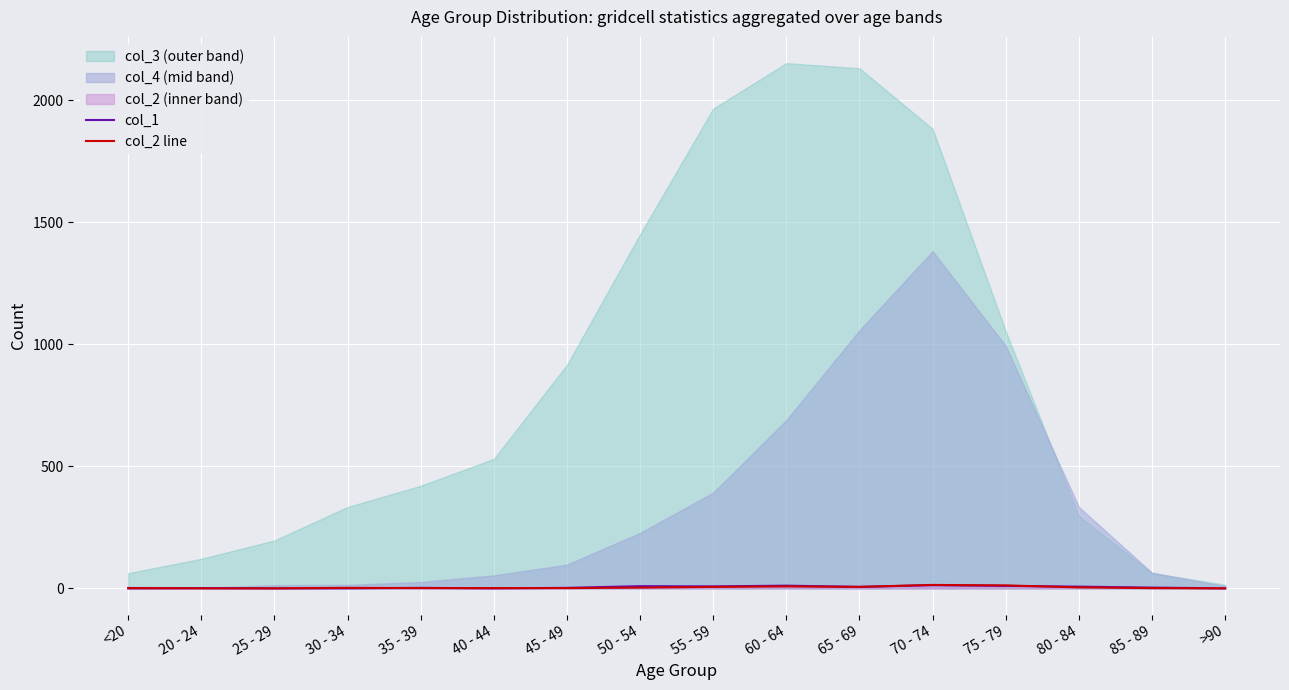

Which series ends up on top after the final intersection of col_2 line and col_1?

col_1